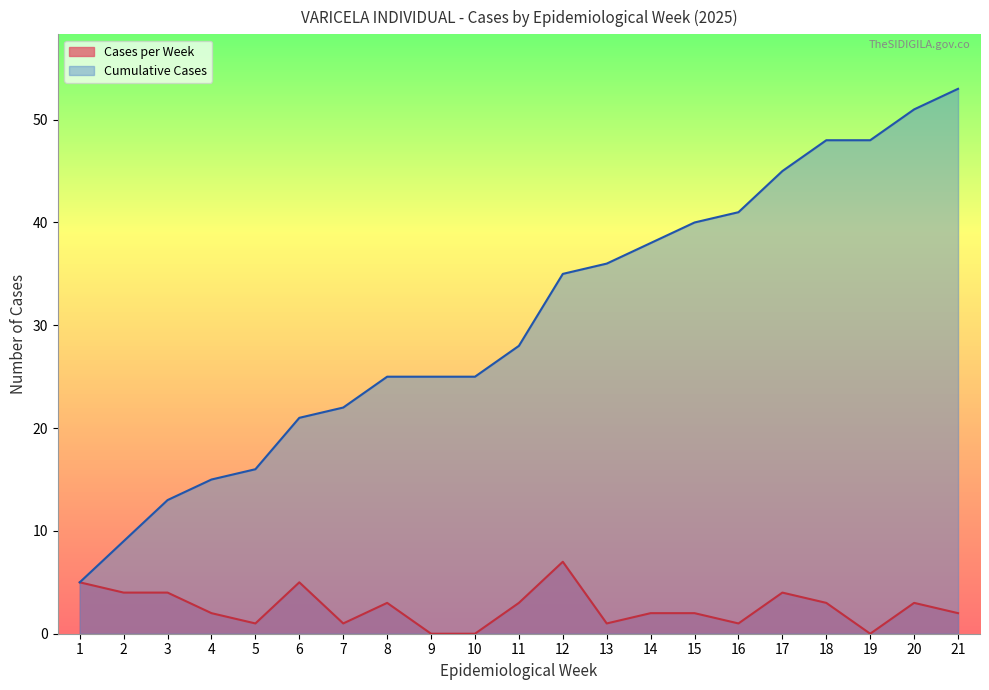

True or false: Cases per Week has a value of 1 at 20.

False